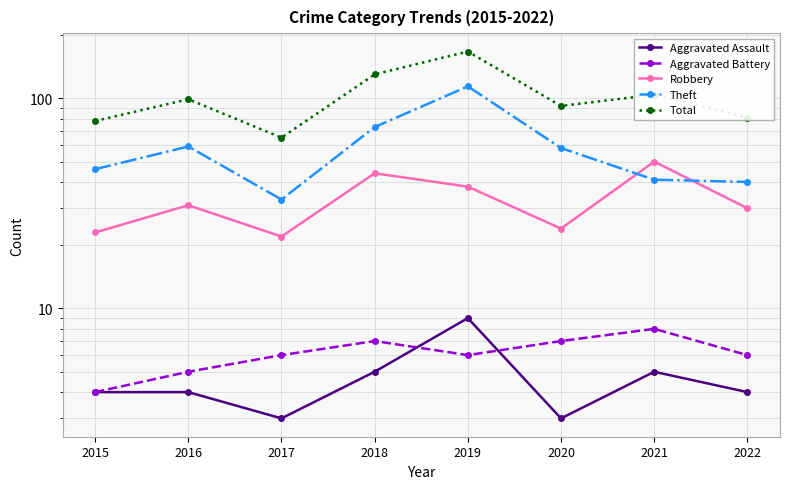

Does the chart have visible grid lines?

Yes